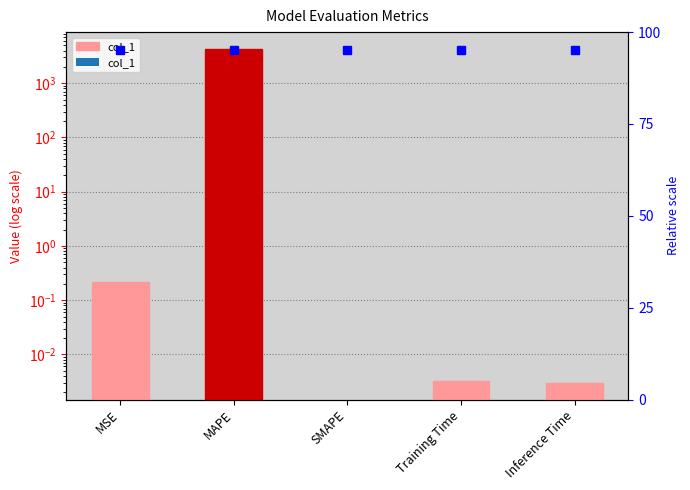

What is the change in value from MSE to SMAPE?

-0.2